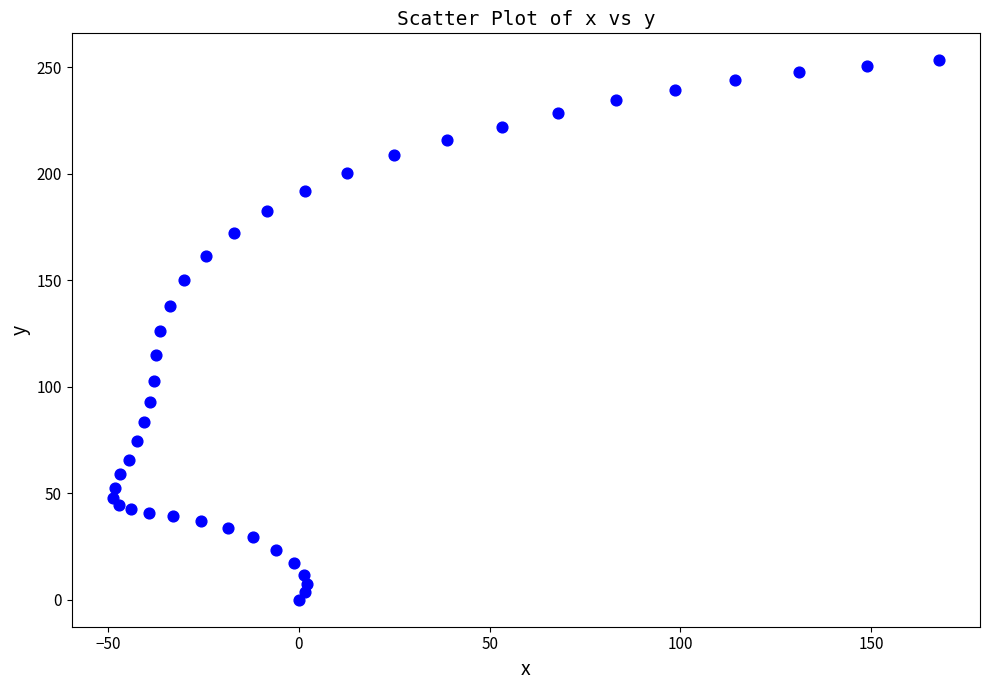

What is the range of Y values (max minus min)?

253.3